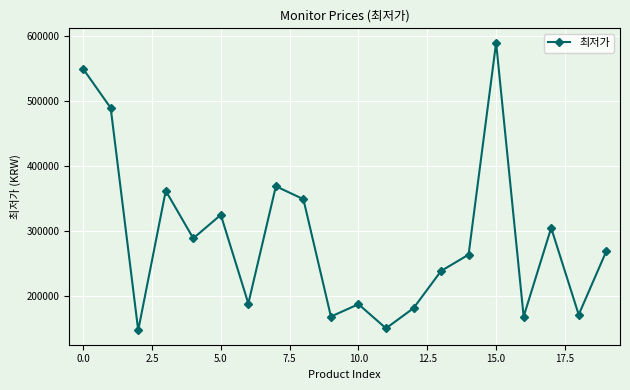

True or false: the data has more than 0 interior local peaks.

True